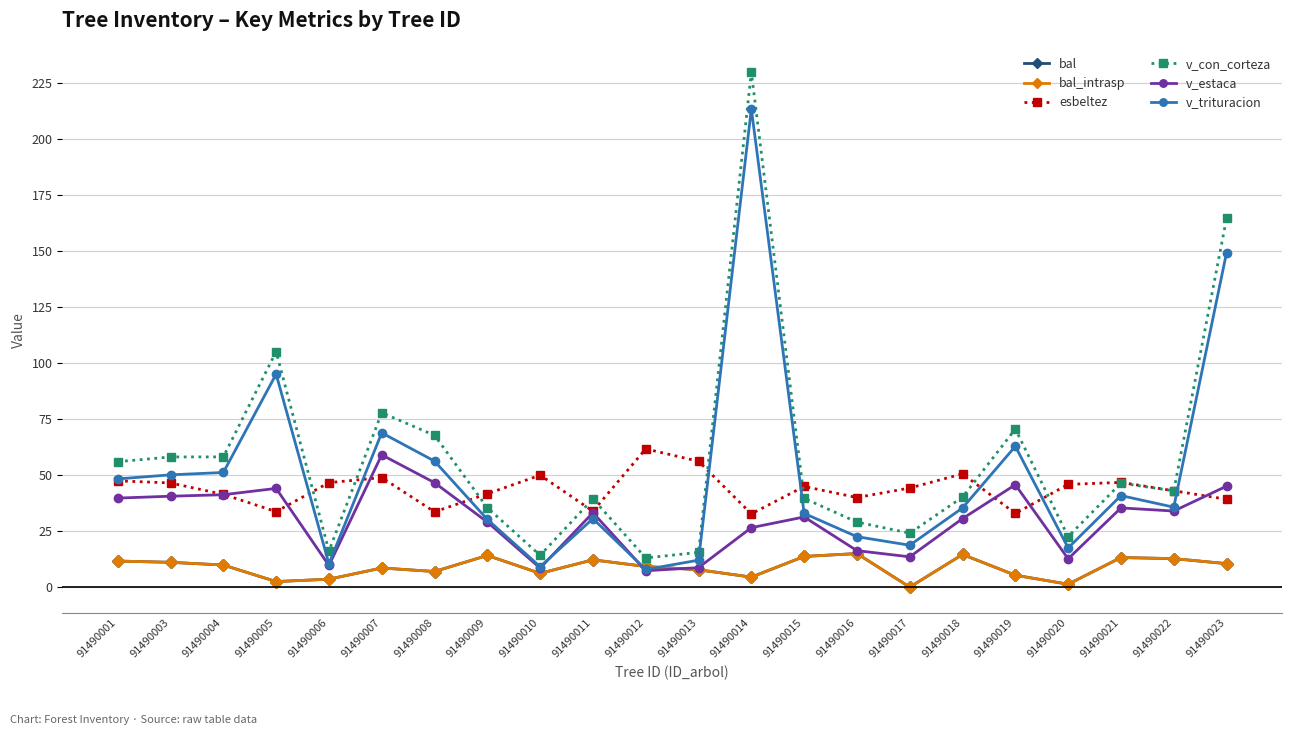

Does the chart have visible grid lines?

Yes